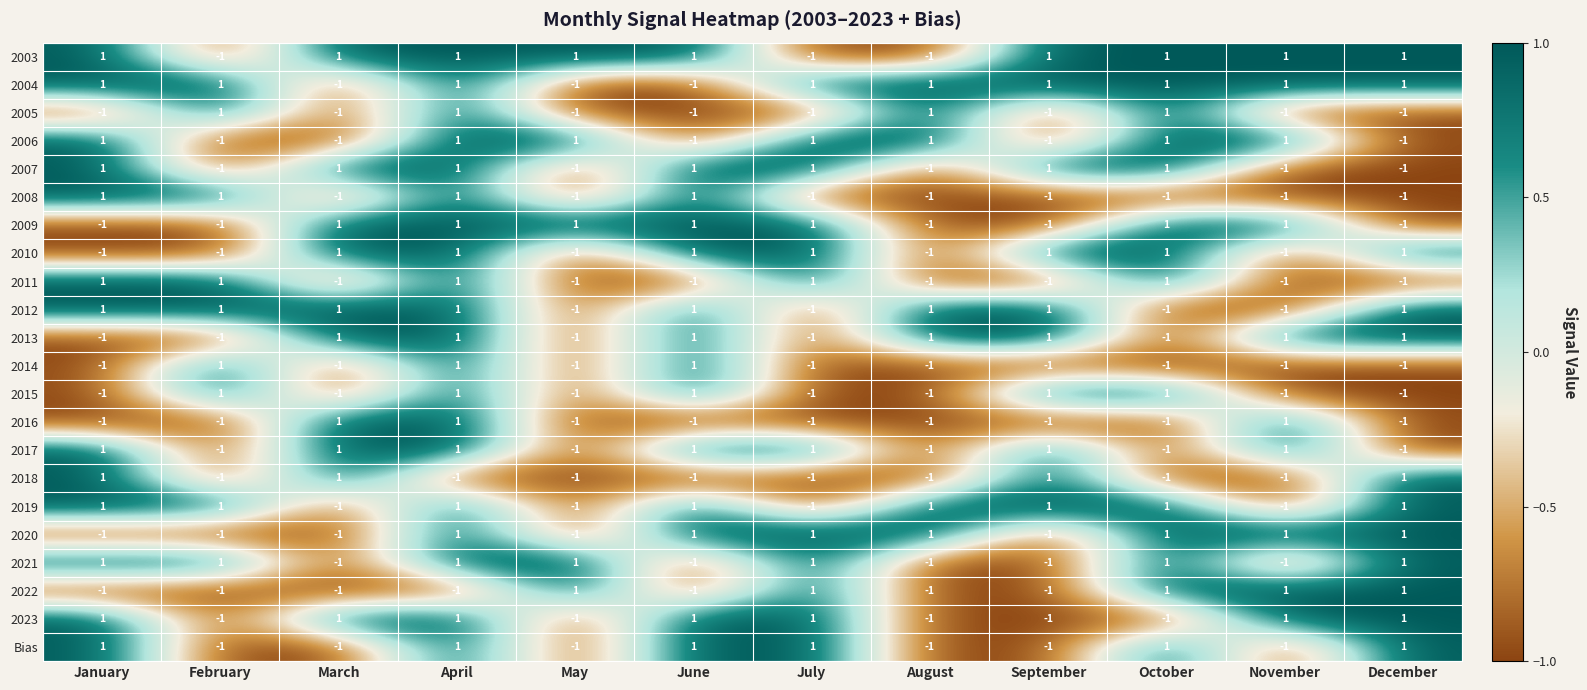

Count the 2022 values in the range -1 to 1.

12